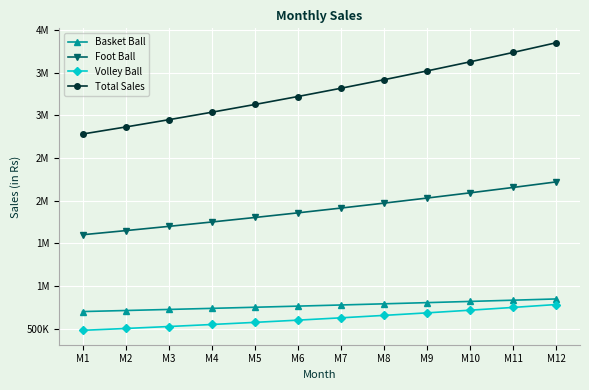

Between M2 and M9, which is larger?

M9